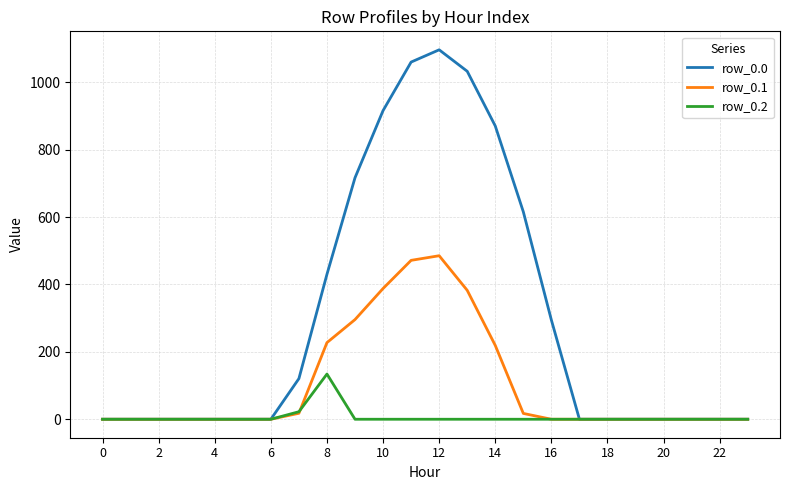

List the series in order of their overall mean, highest first.

row_0.0, row_0.1, row_0.2